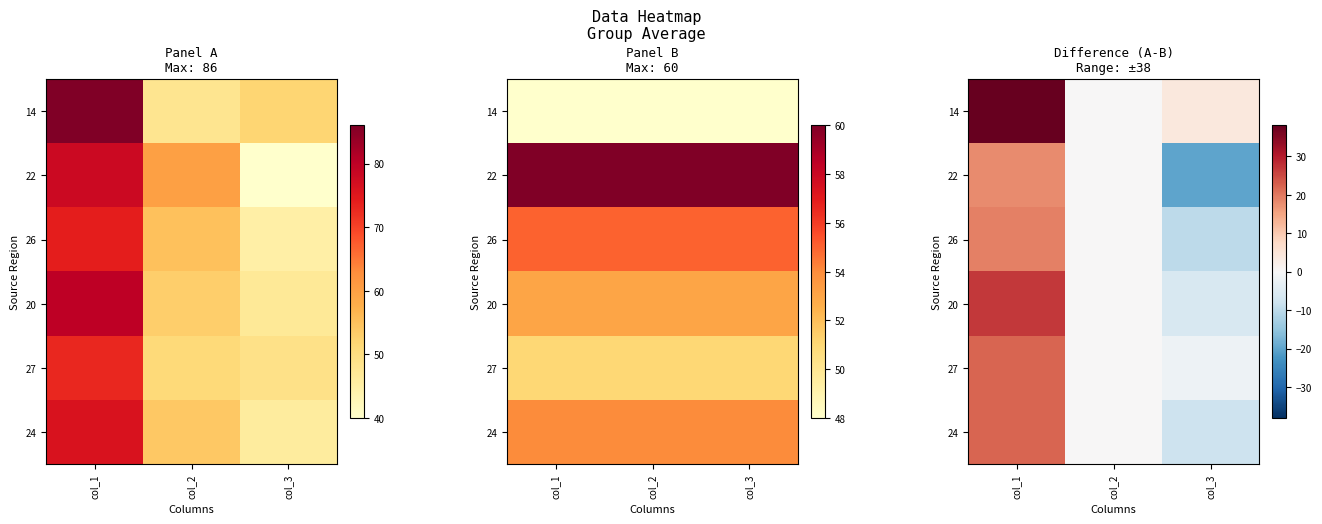

What is the difference between the 24 values at col_3 and col_2?

8